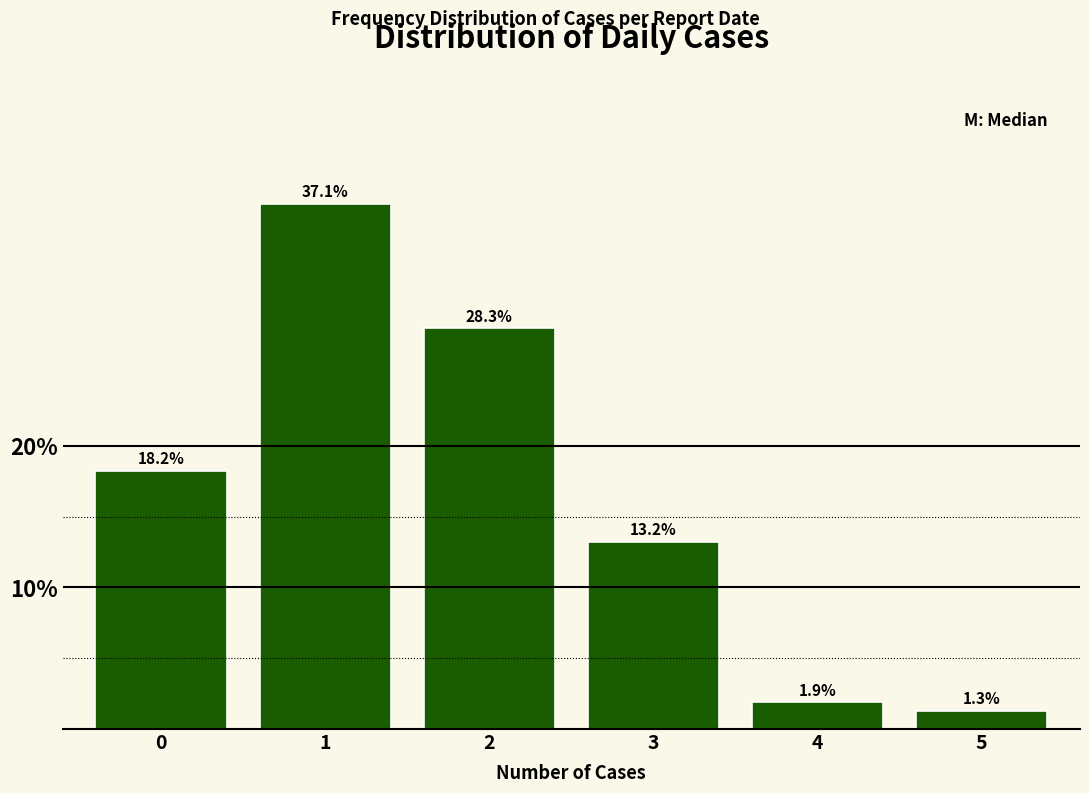

Reading left to right, what are all the values shown in this chart?

18.2	37.1	28.3	13.2	1.9	1.3